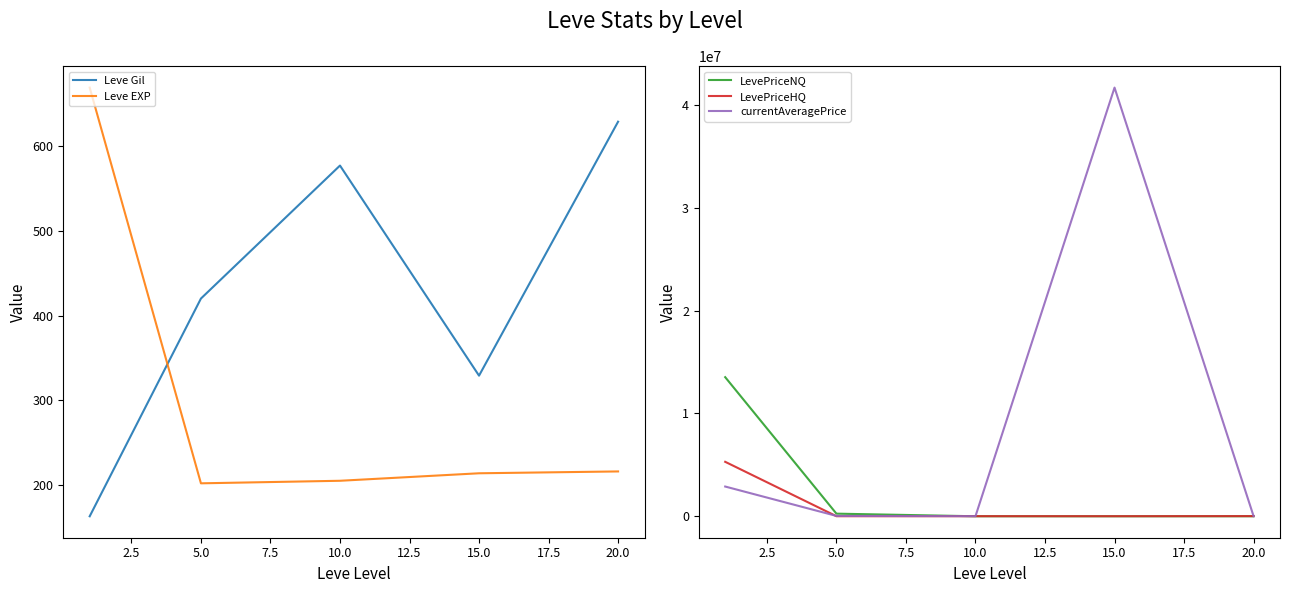

What is the maximum value for LevePriceNQ?

13525570.3